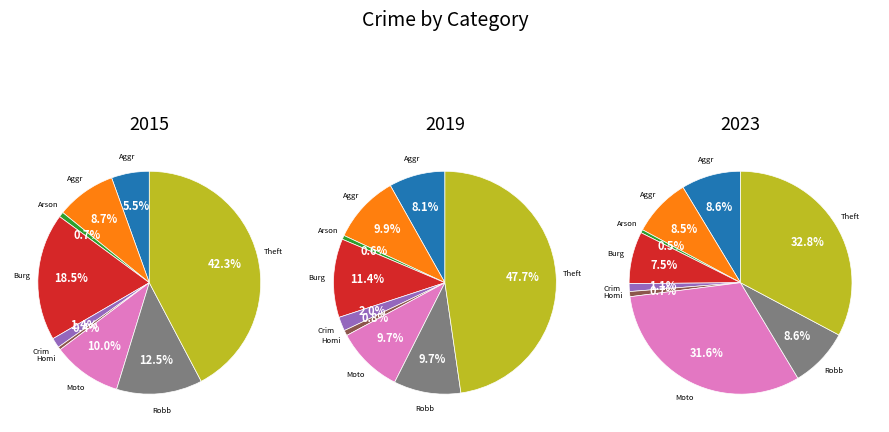

What is the largest slice in the pie chart?

Theft